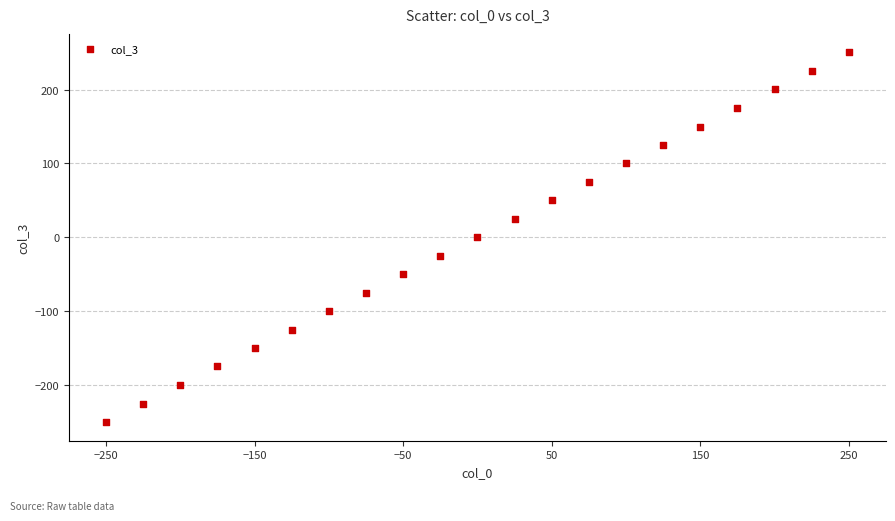

What is the range of X values (max minus min)?

500.0